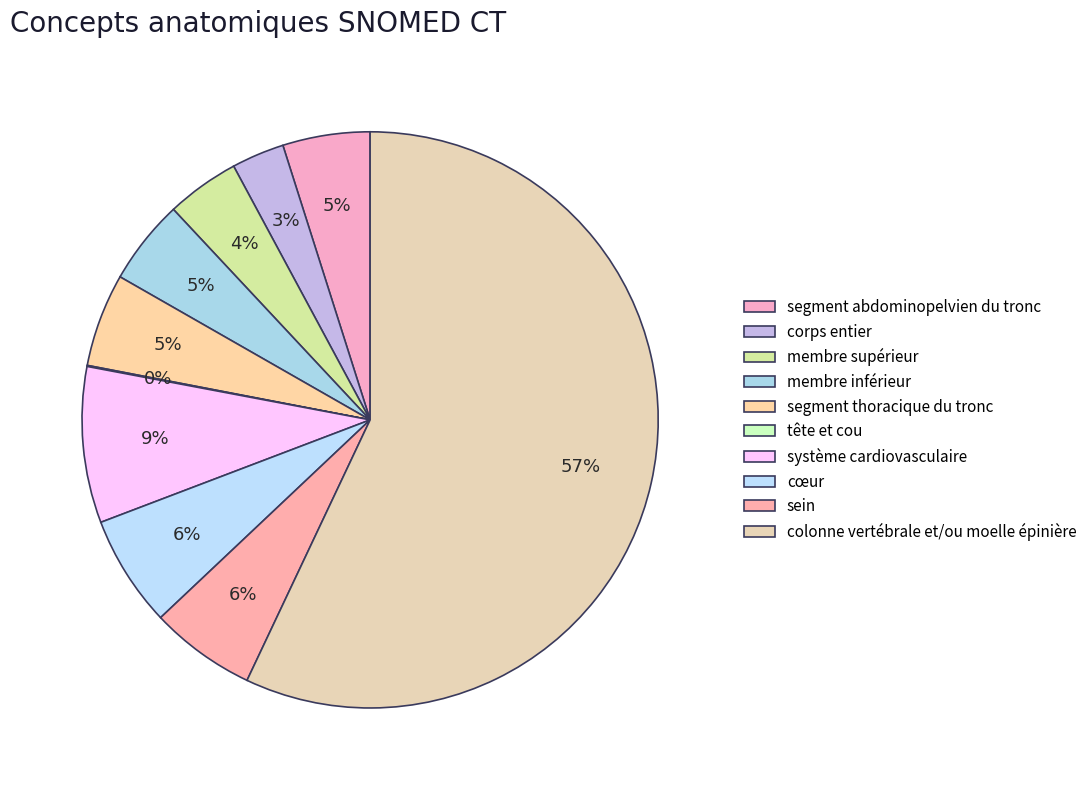

What is the smallest slice in the pie chart?

tête et cou